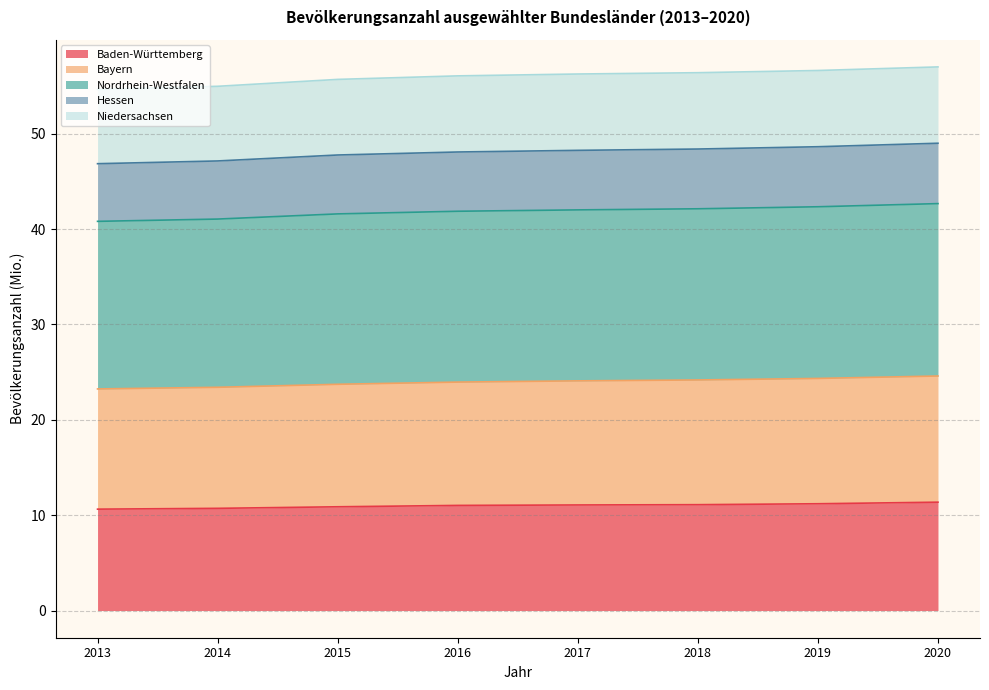

Which series has the widest spread of values?

Nordrhein-Westfalen